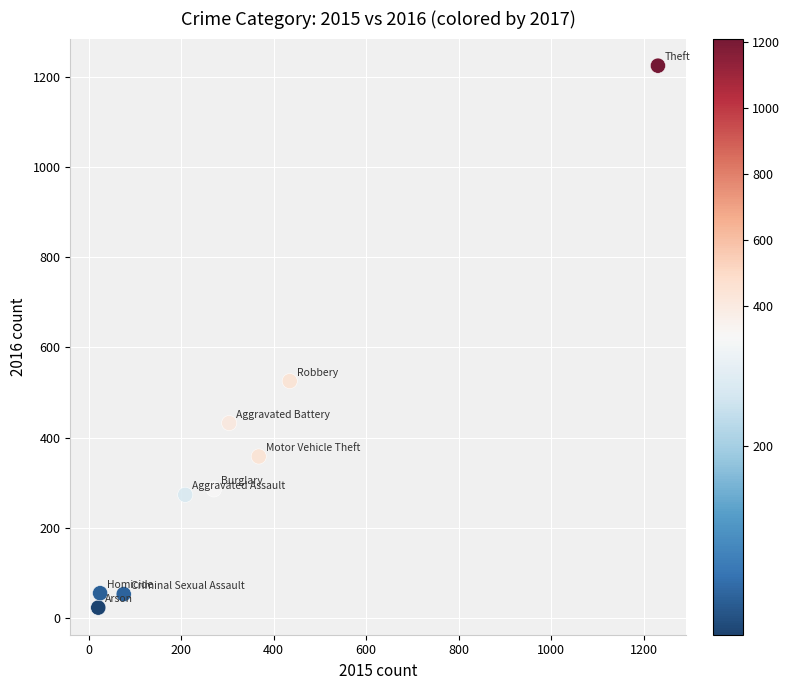

What is the range of X values (max minus min)?

1210